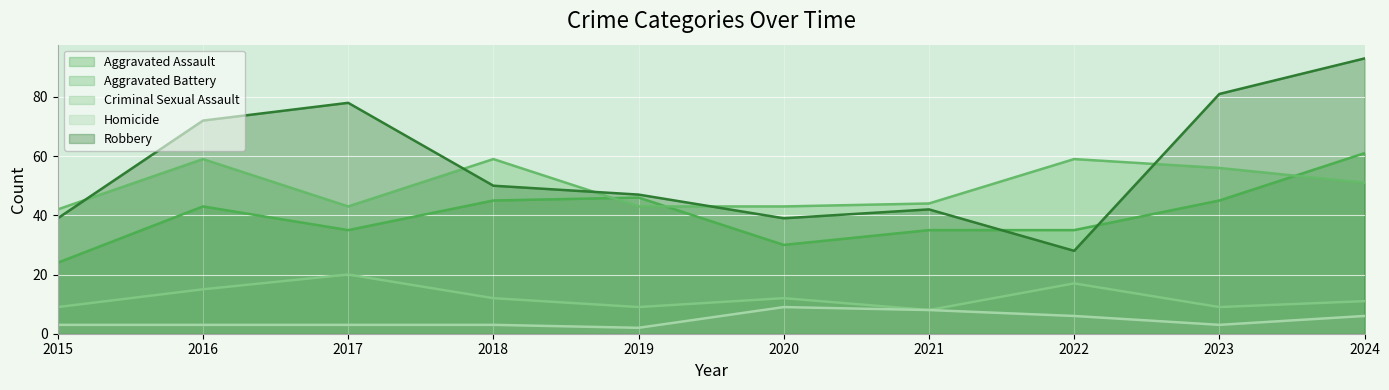

How many lines are shown in the chart?

5